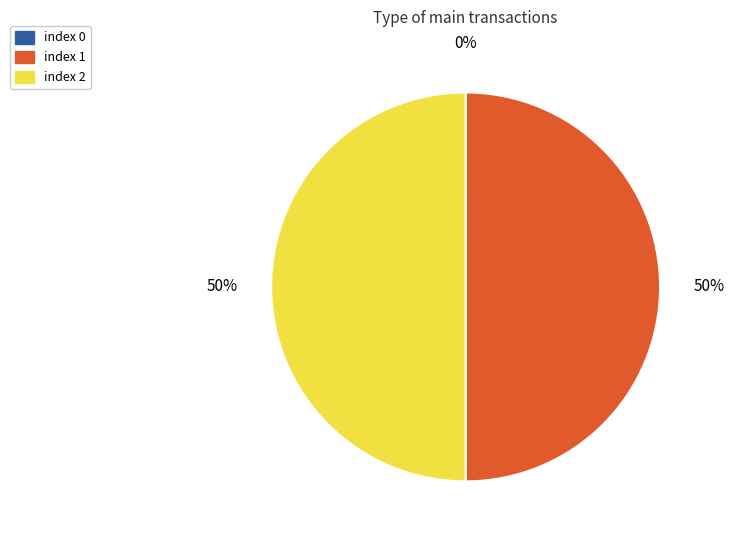

Is the sum of index 1 and index 2 greater than half?

Yes